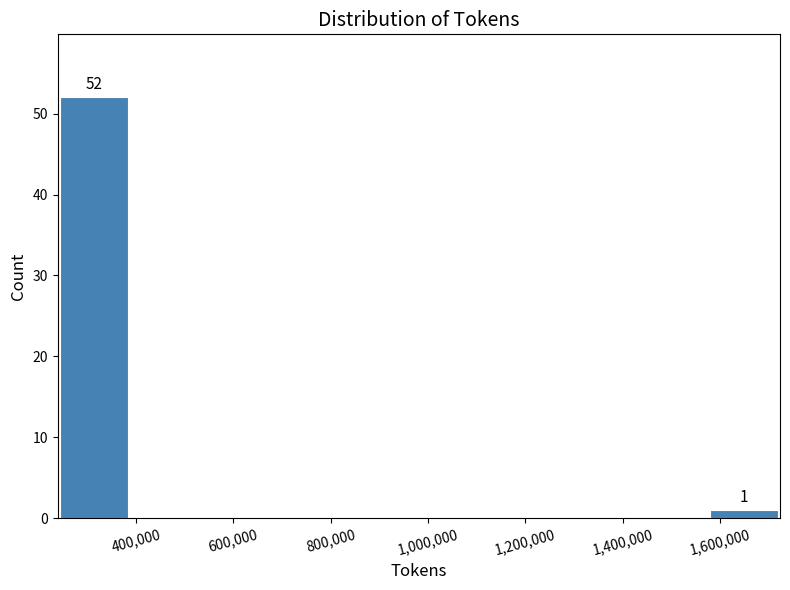

Over which range of the x-axis is the bar tallest?

240000 to 380000